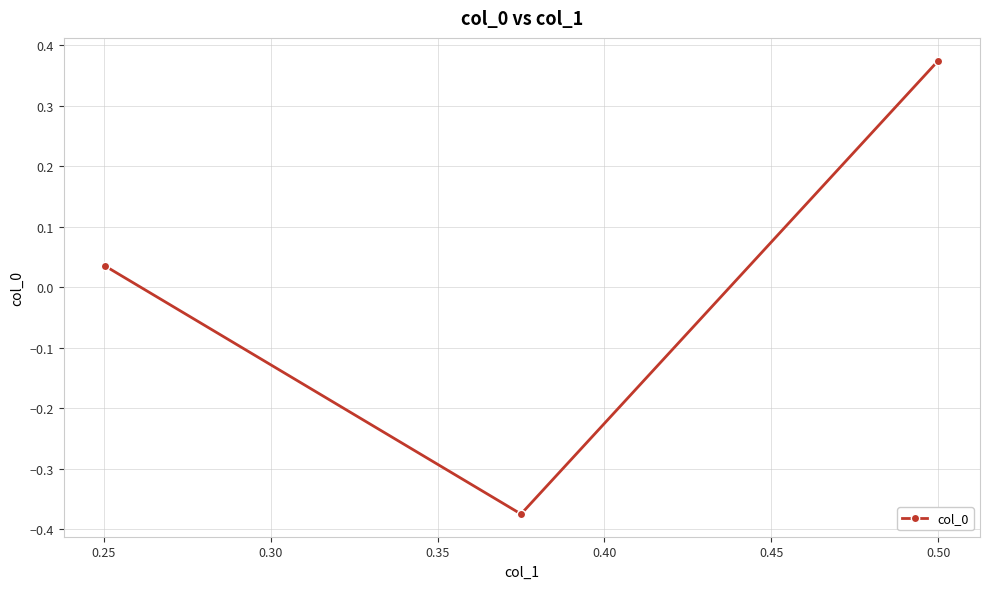

What is the value of the 2nd point from the left?

-0.4